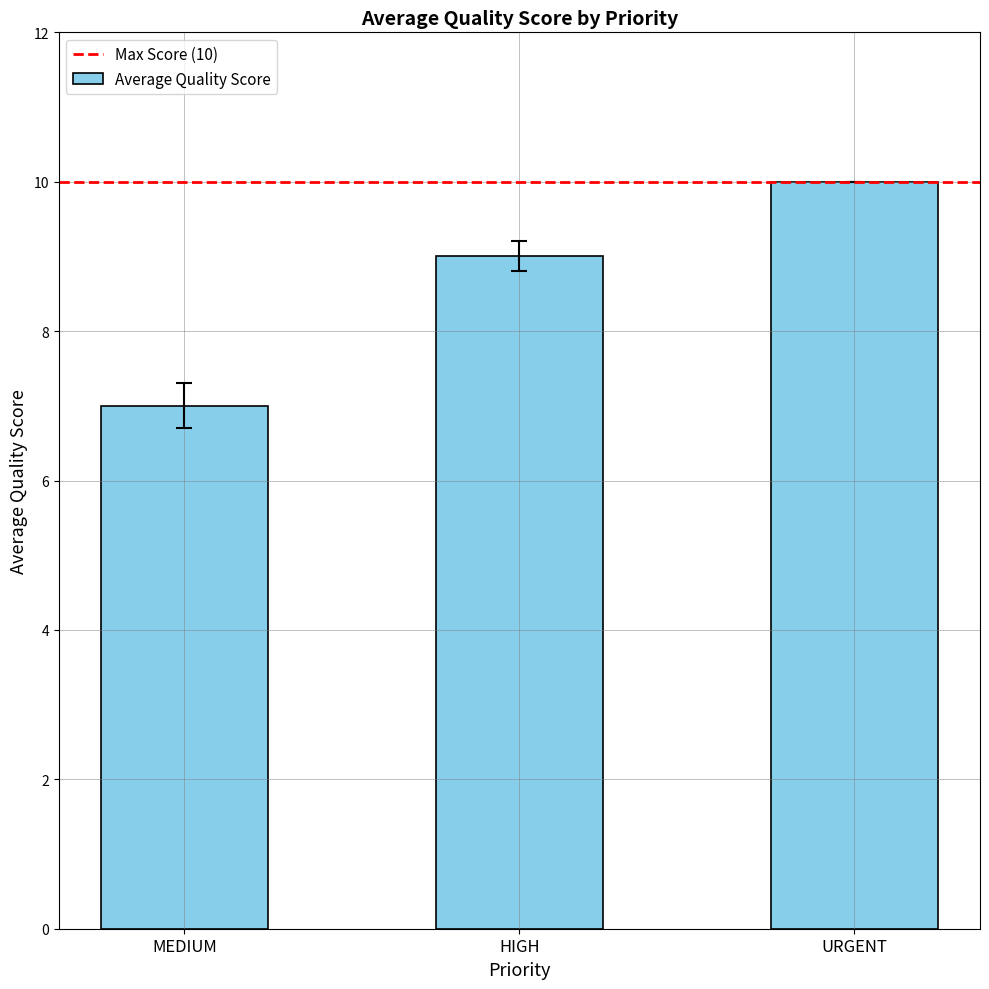

What is the ratio of the value at MEDIUM to the value at HIGH?

0.8